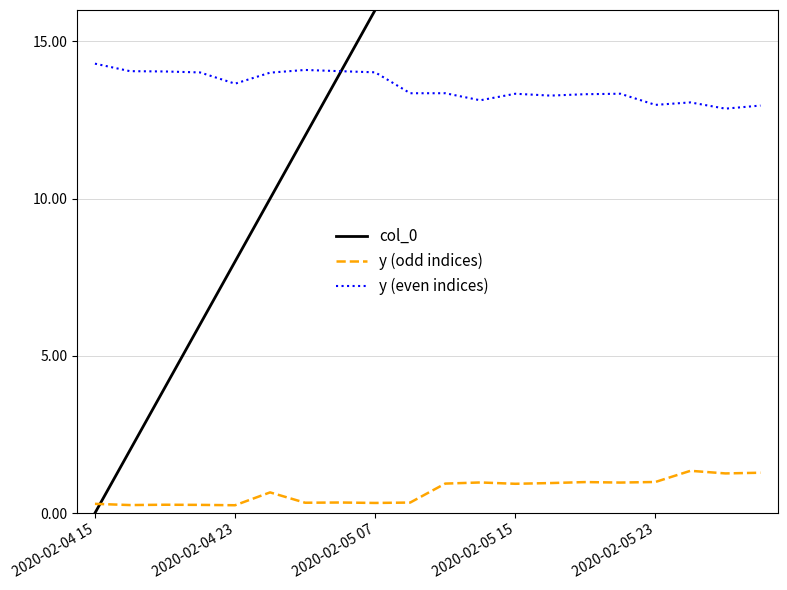

At which category is the sum across all series the highest?

19